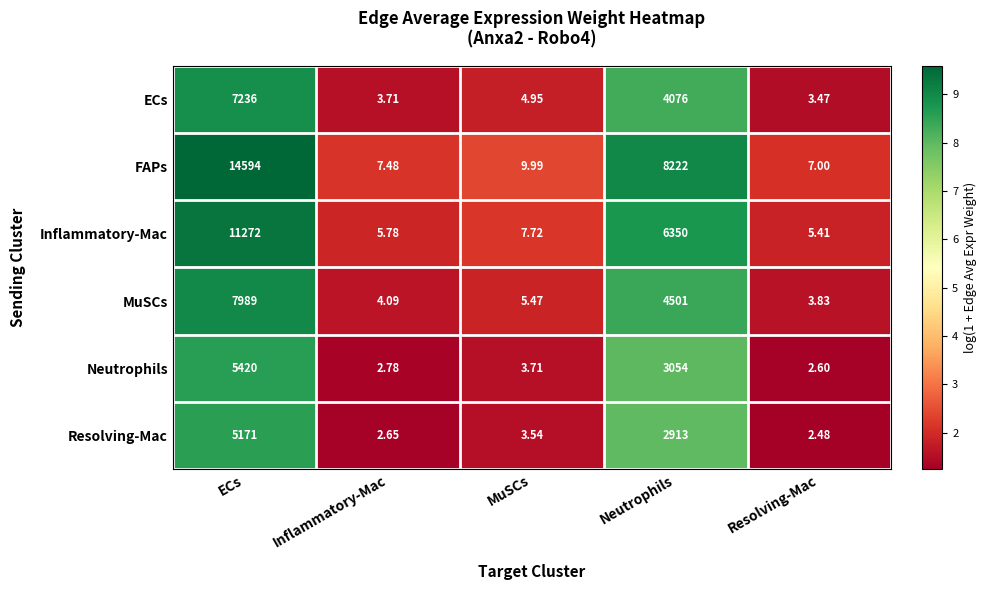

Which series has the widest spread of values?

FAPs